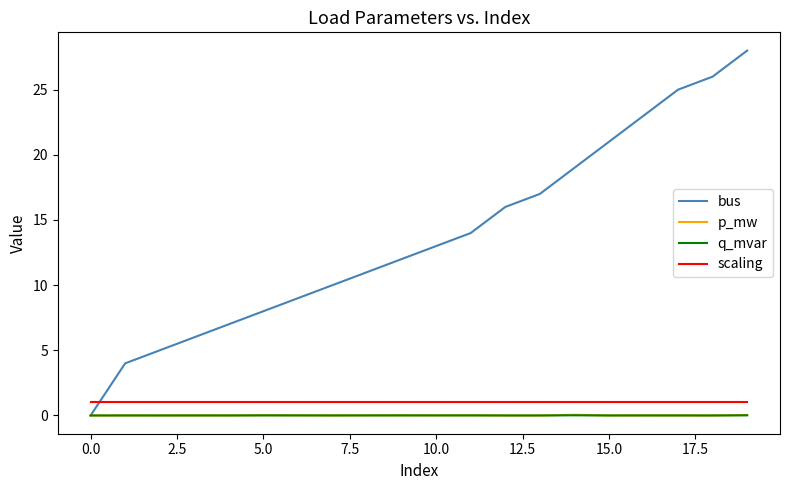

Which series has the largest total across all categories?

bus